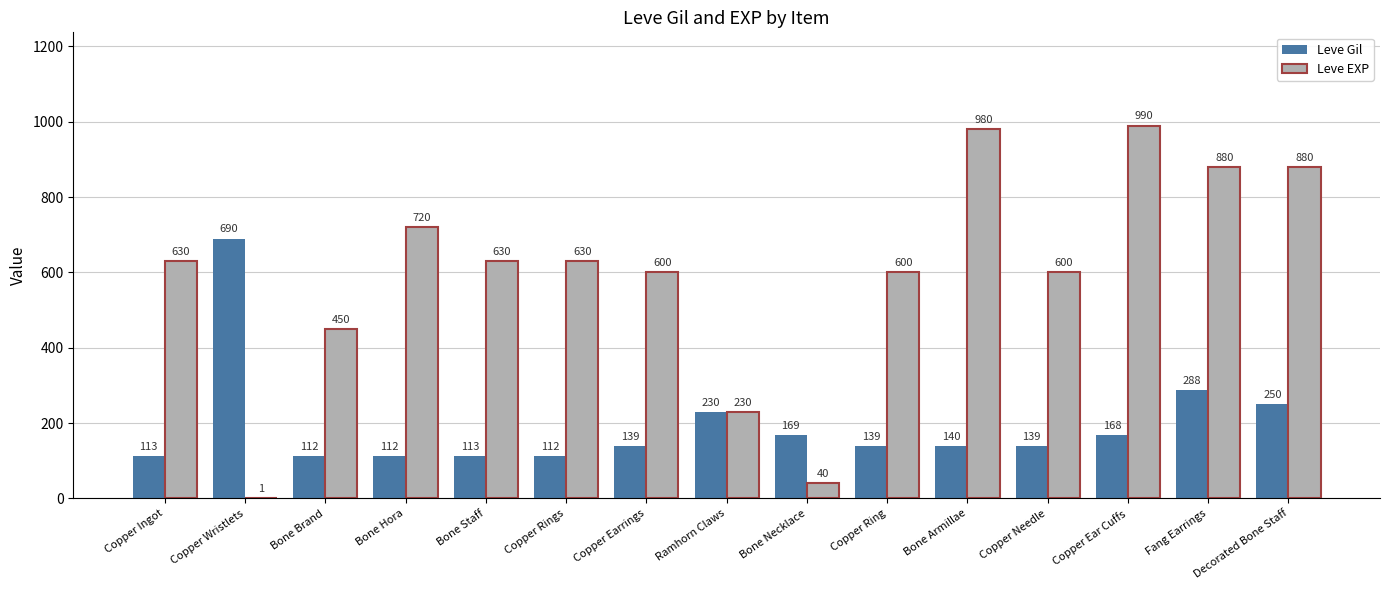

The value of Leve EXP at Bone Staff is 1015. True or false?

False